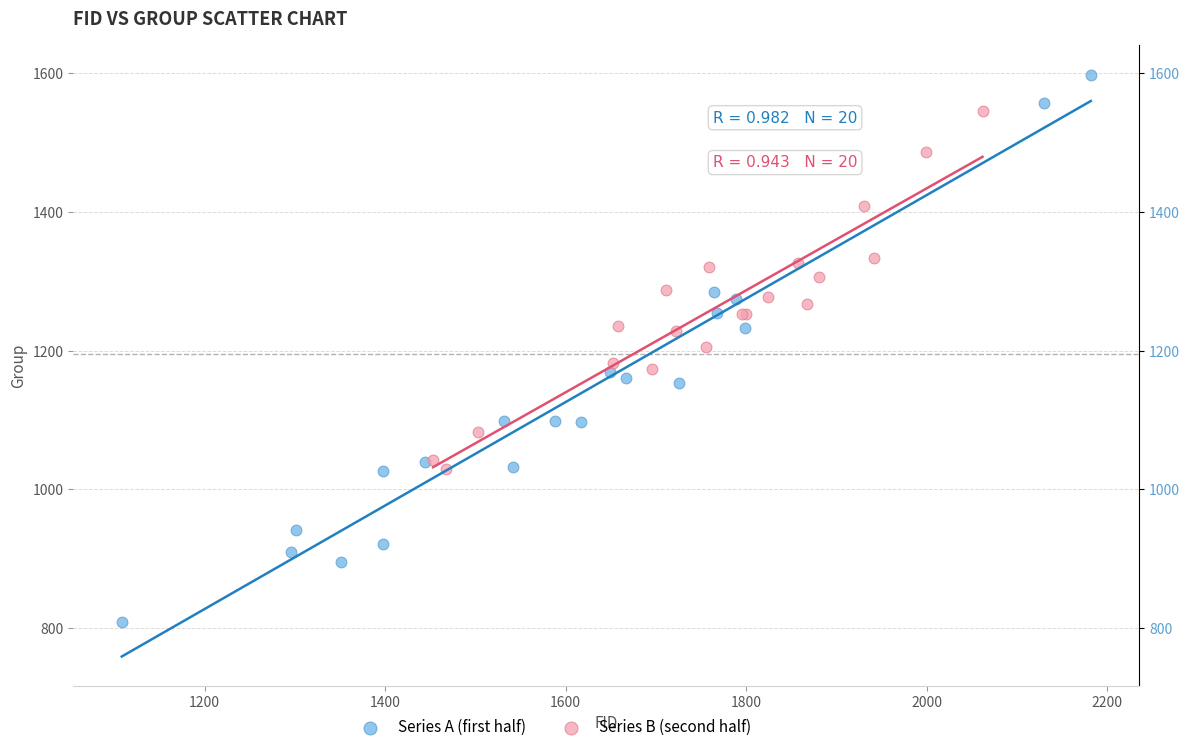

Which series reaches the minimum Y coordinate?

Series A (first half)